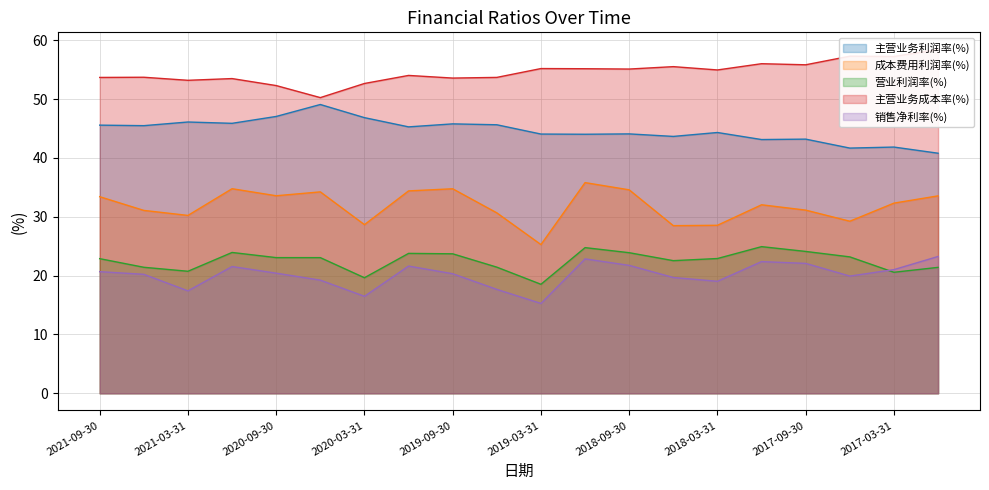

How many categories are shown in the chart?

20